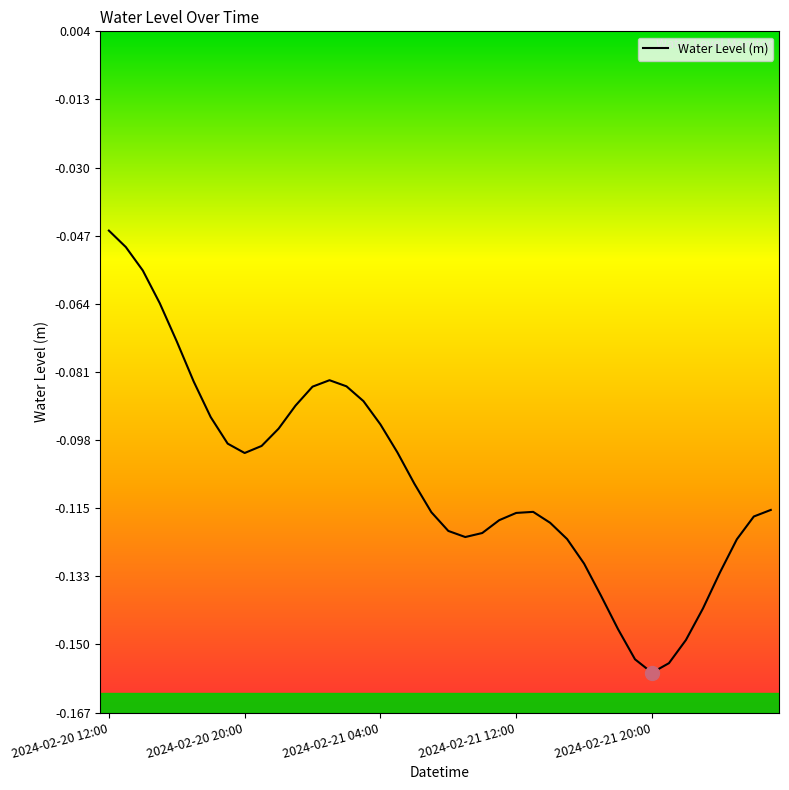

What is the difference between the second highest and second lowest values?

0.1